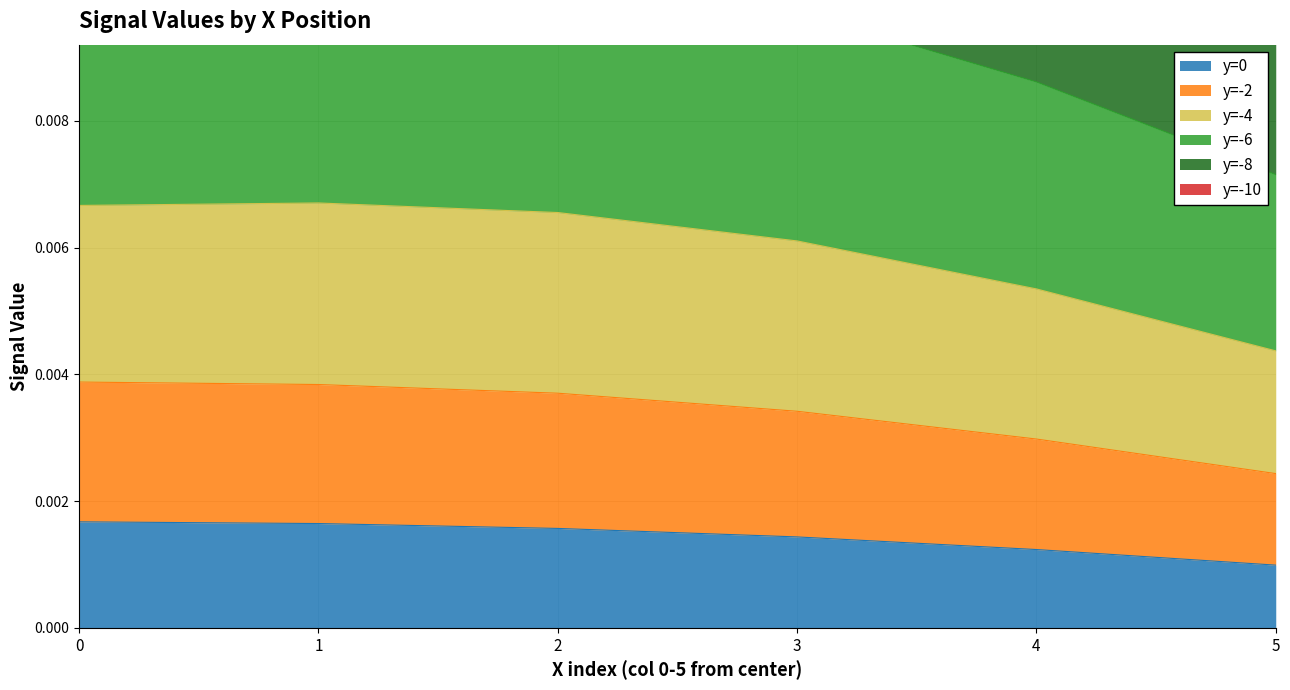

Rank the series at 0 from highest to lowest value.

y=-8, y=-4, y=-6, y=-10, y=-2, y=0